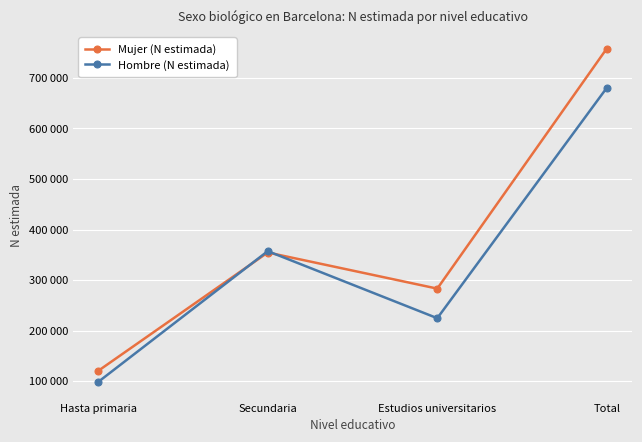

How many interior local valleys does the Hombre (N estimada) series have?

1